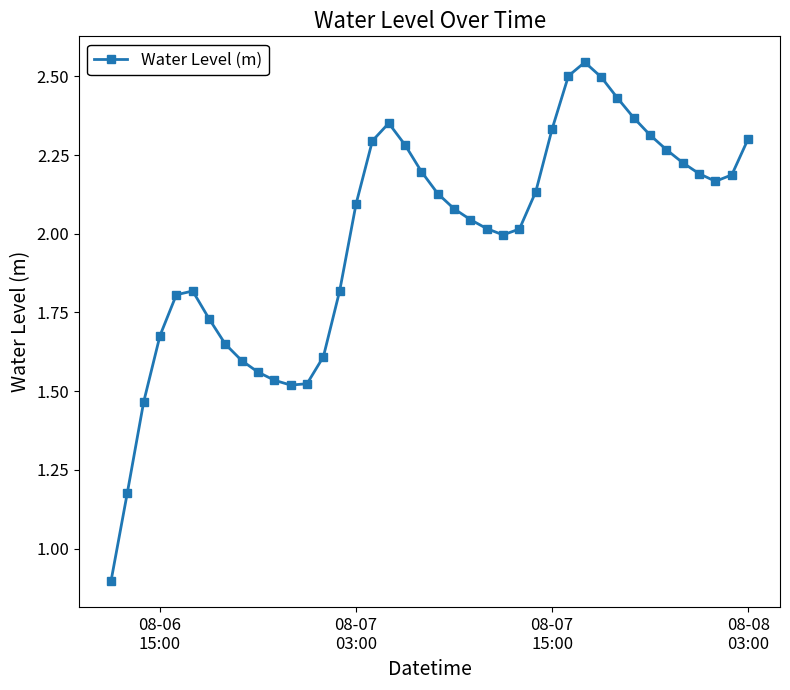

How many lines are shown in the chart?

1